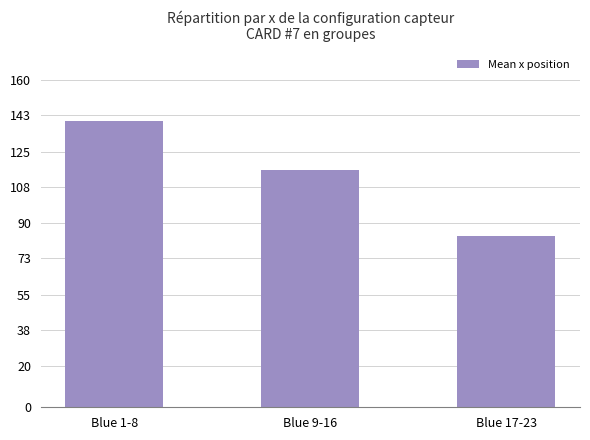

Reading right to left, list all the values displayed in this chart.

84	116	140